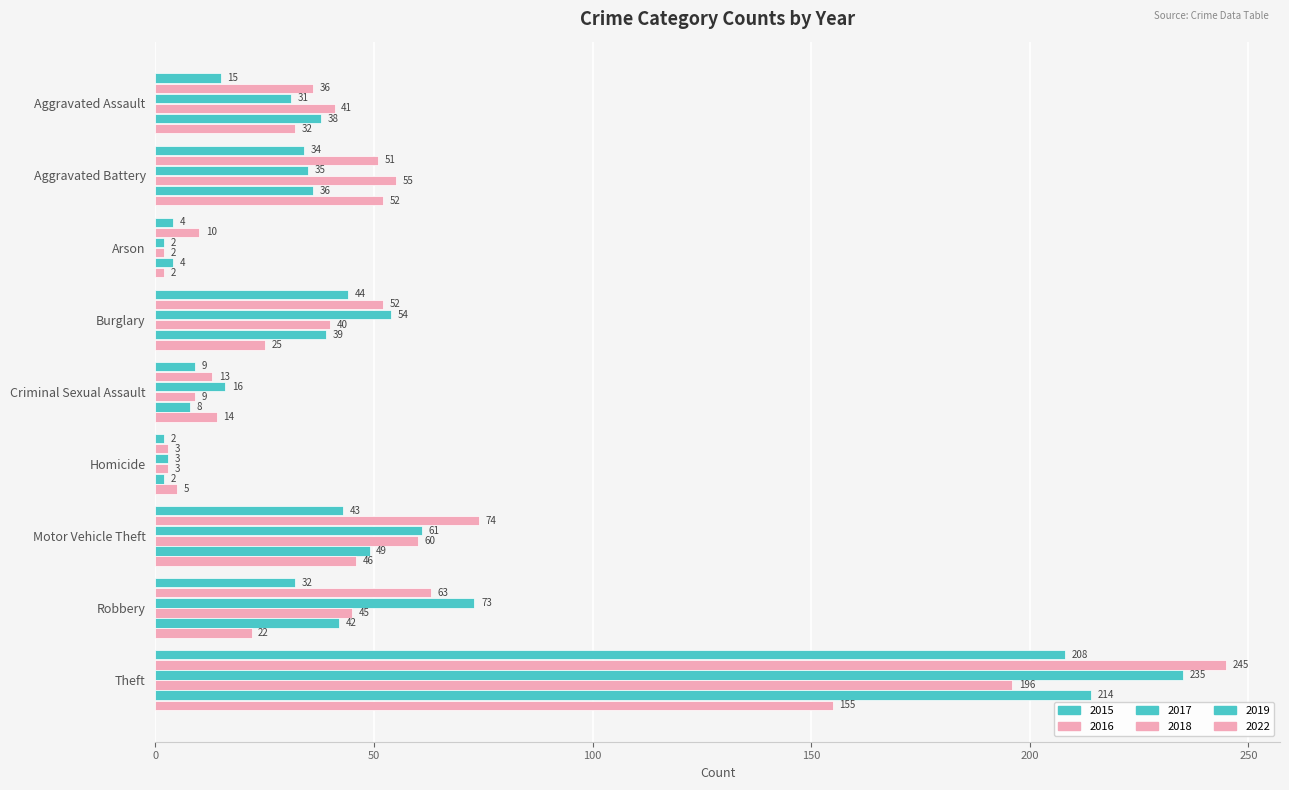

Which series has the largest total across all categories?

2016